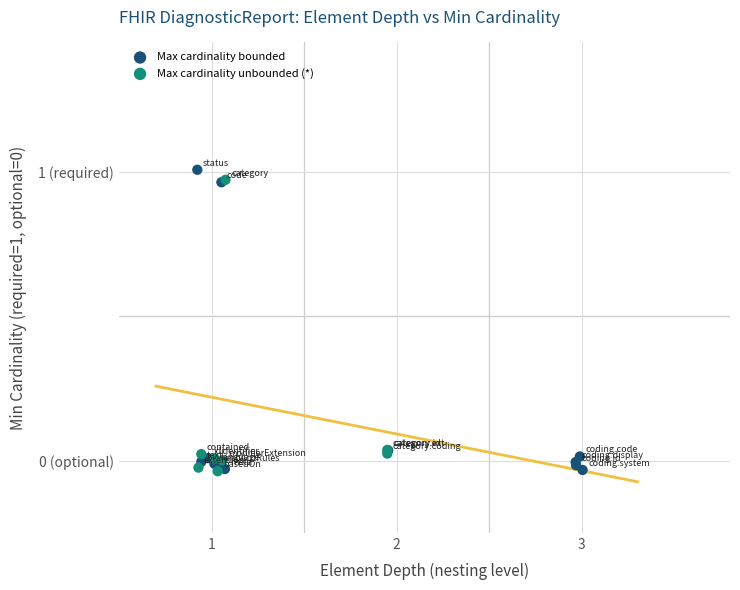

Which series has the largest Y range (max minus min)?

Max cardinality bounded